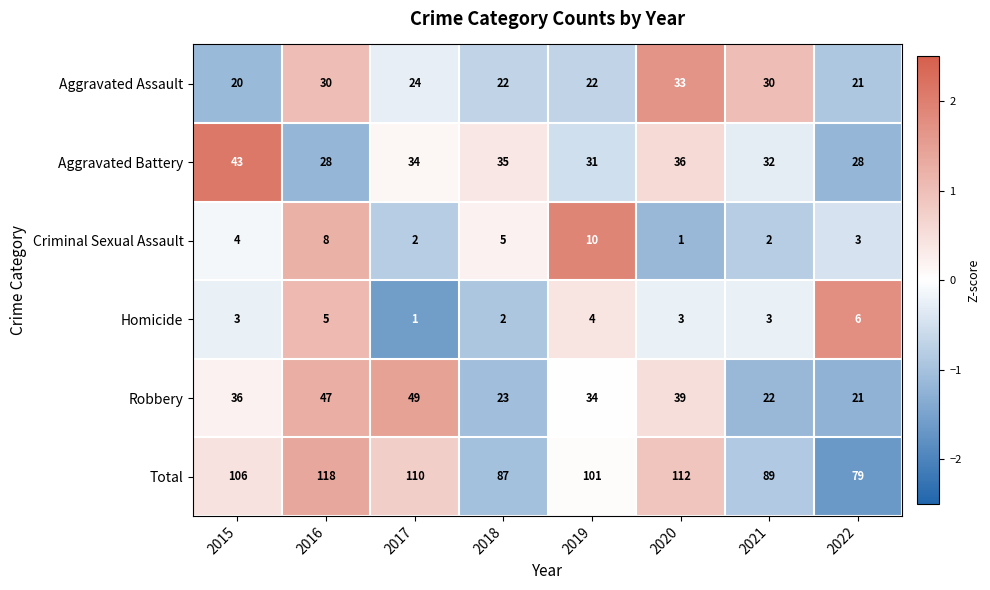

Is it true that Aggravated Assault equals 11 at 2016?

False